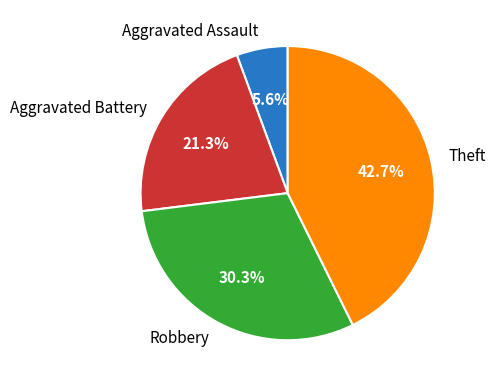

To the nearest percent, what percentage of the pie is Aggravated Battery?

21%